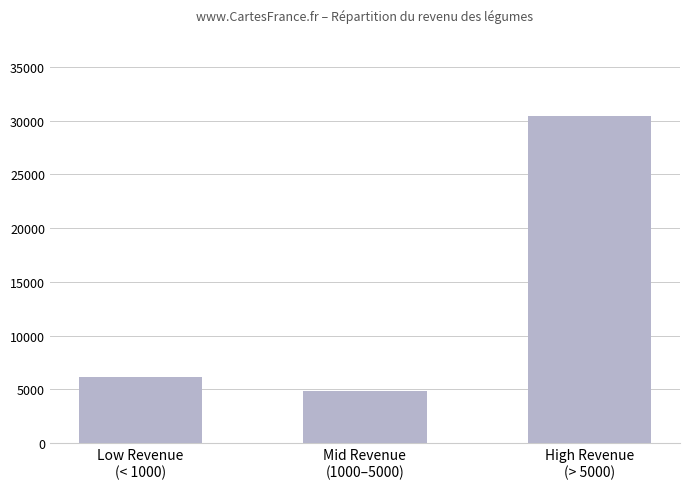

Reading right to left, what are all the values shown in this chart?

30460.1	4854.0	6119.0